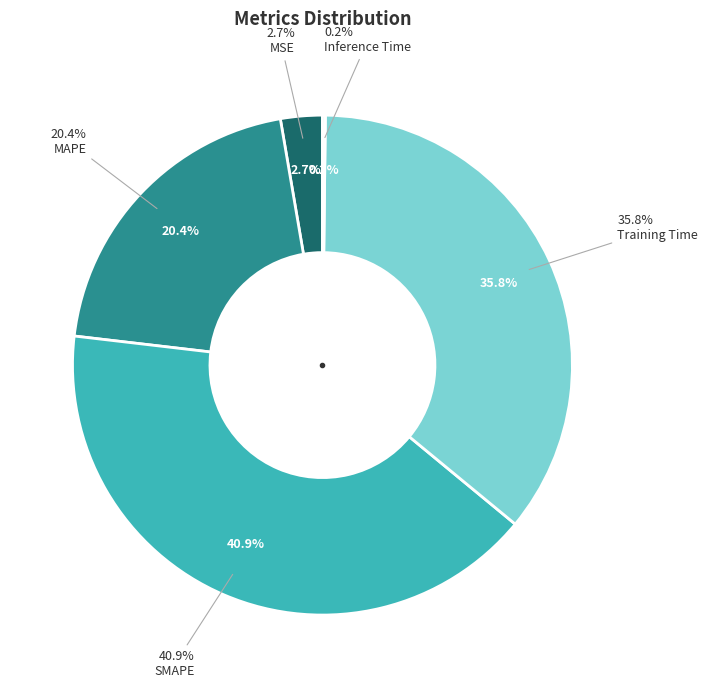

What percentage is the MSE slice, to the nearest percent?

3%